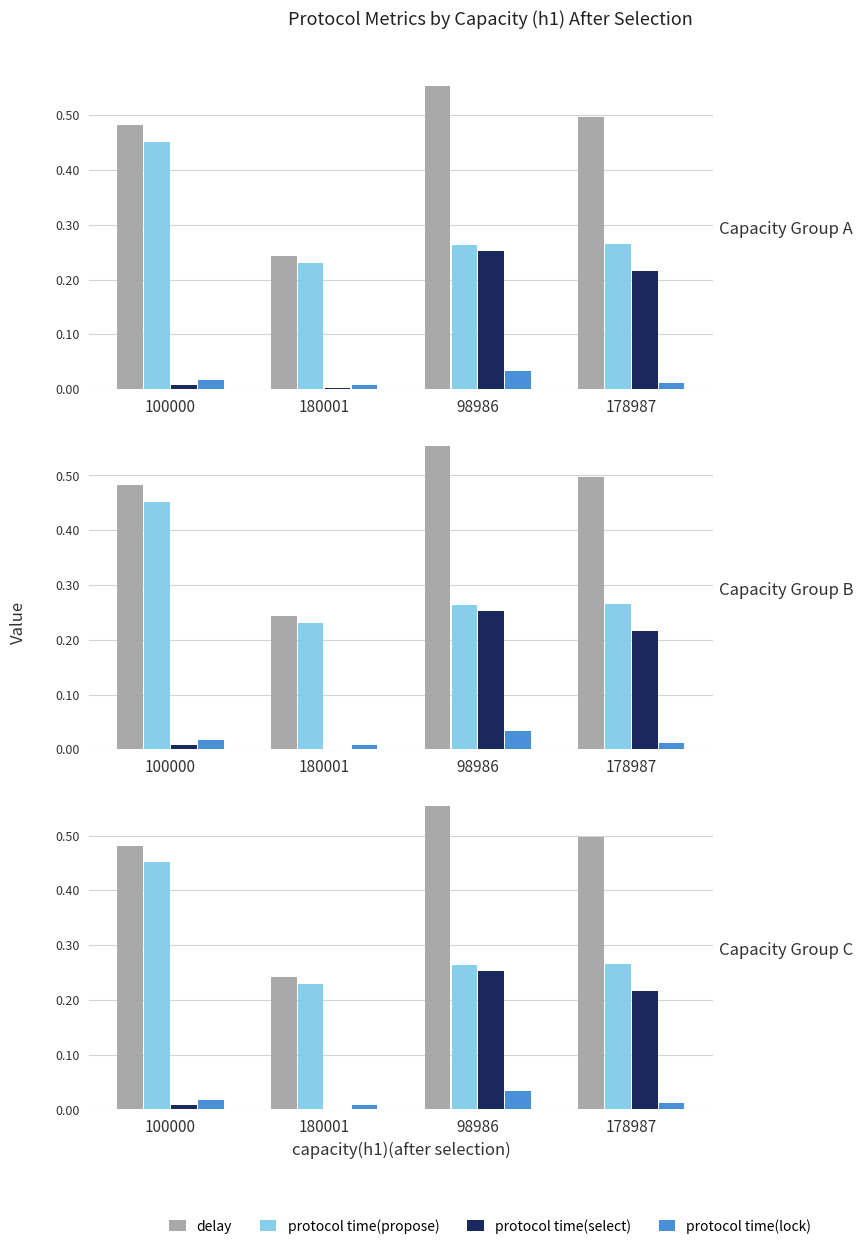

What is the label of the 3rd bar from the left?

98986